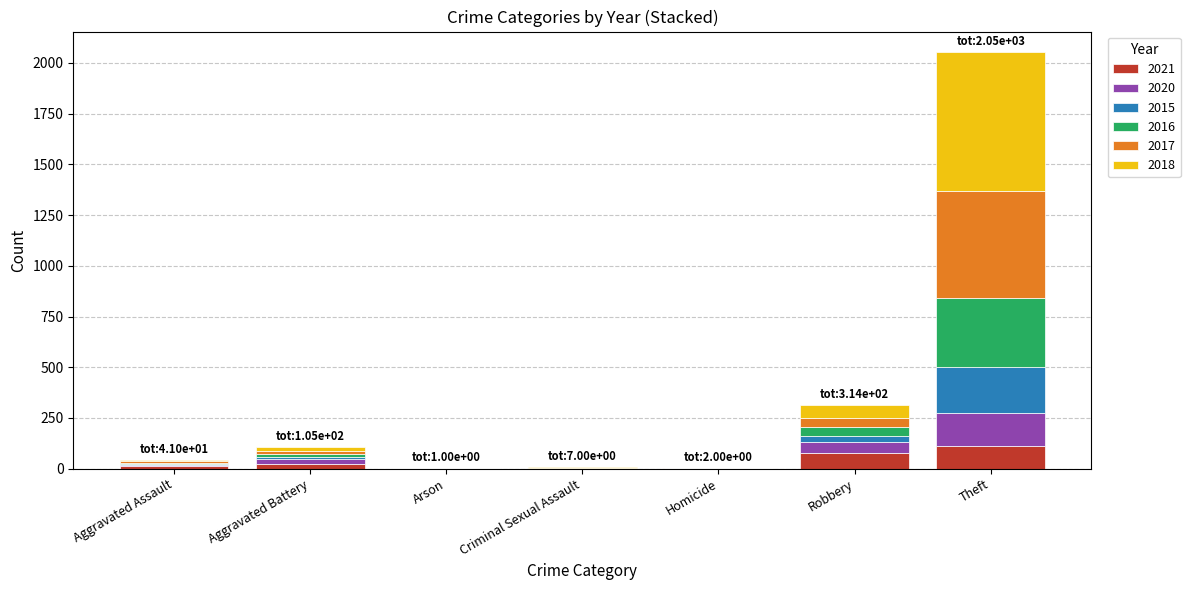

At which category is the sum across all series the highest?

Theft